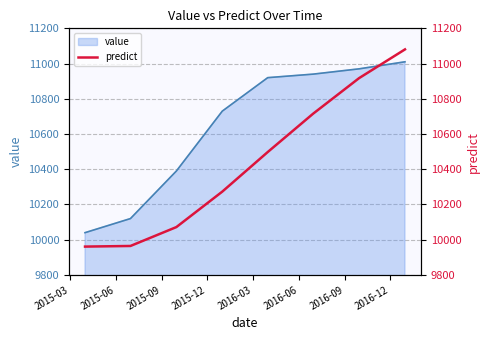

How many data points are less than 10497?

4